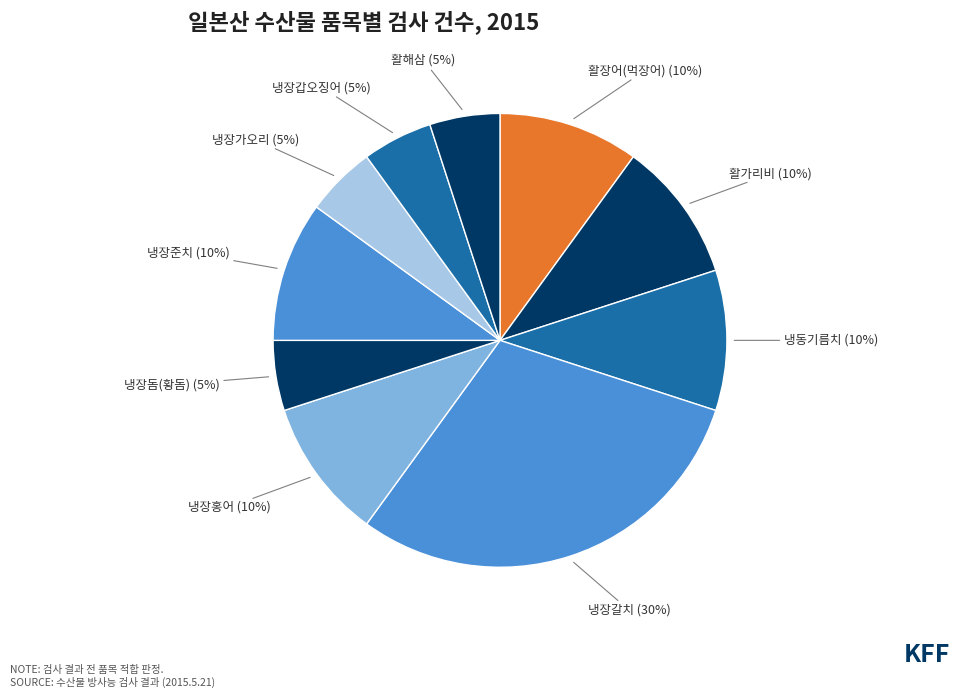

Which category has the biggest portion of the pie?

냉장갈치